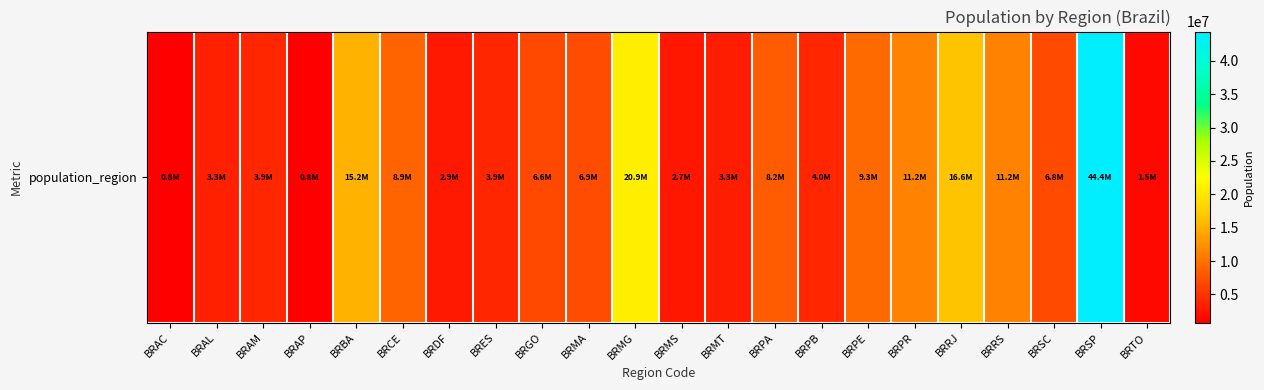

What is the average value?

8785802